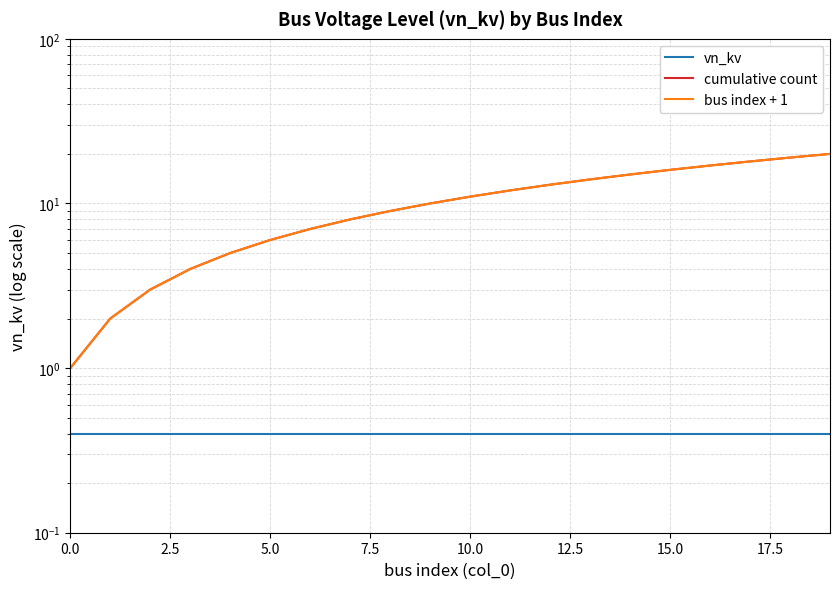

What position from the right is 0.0?

20